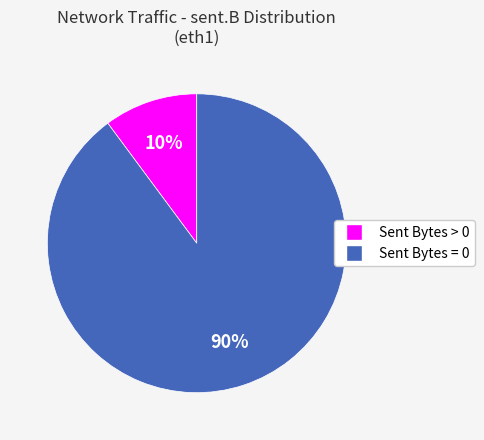

Rank the categories by value from lowest to highest.

Sent Bytes > 0, Sent Bytes = 0